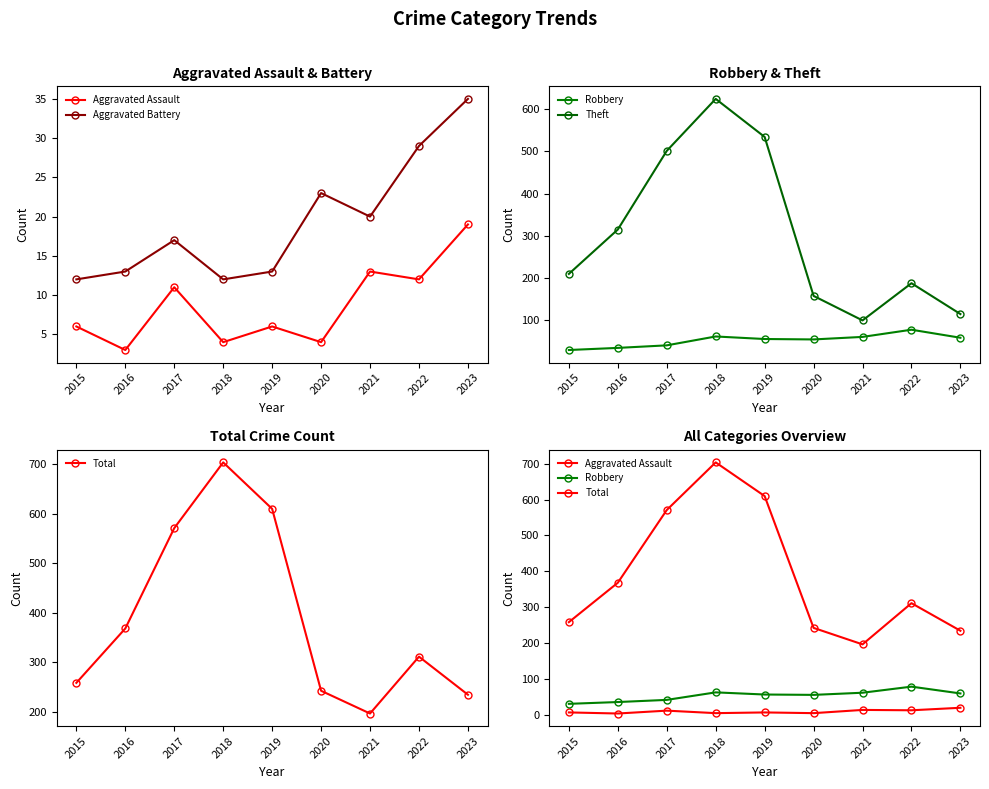

Does the chart display data point markers on the line(s)?

Yes